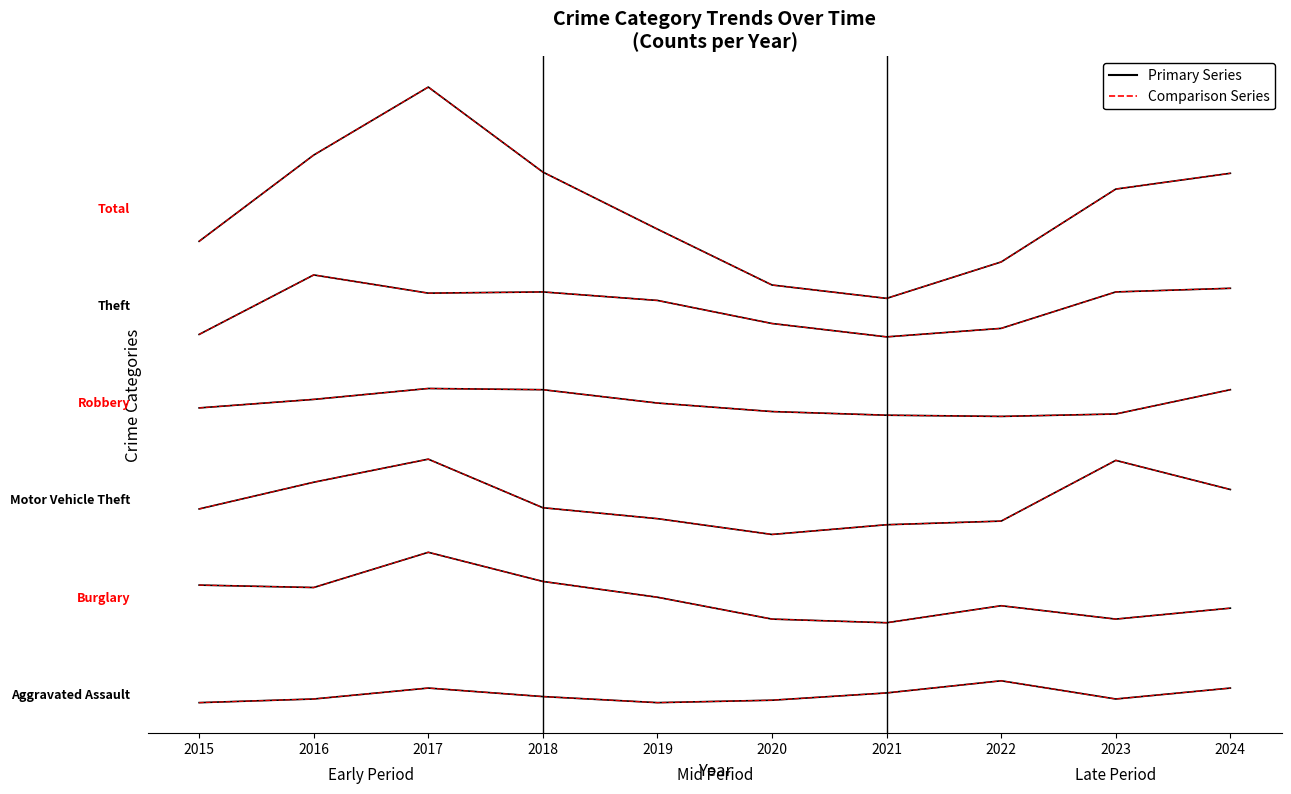

What is the sum of the Robbery values at 2015 and 2018?

487.8